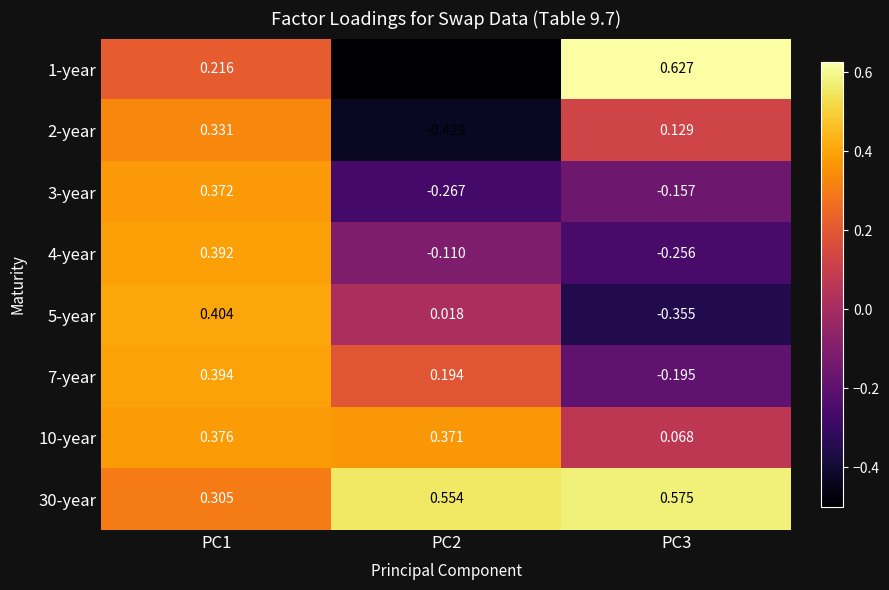

Is the value of 4-year at PC1 greater than the value of 2-year at PC1?

Yes